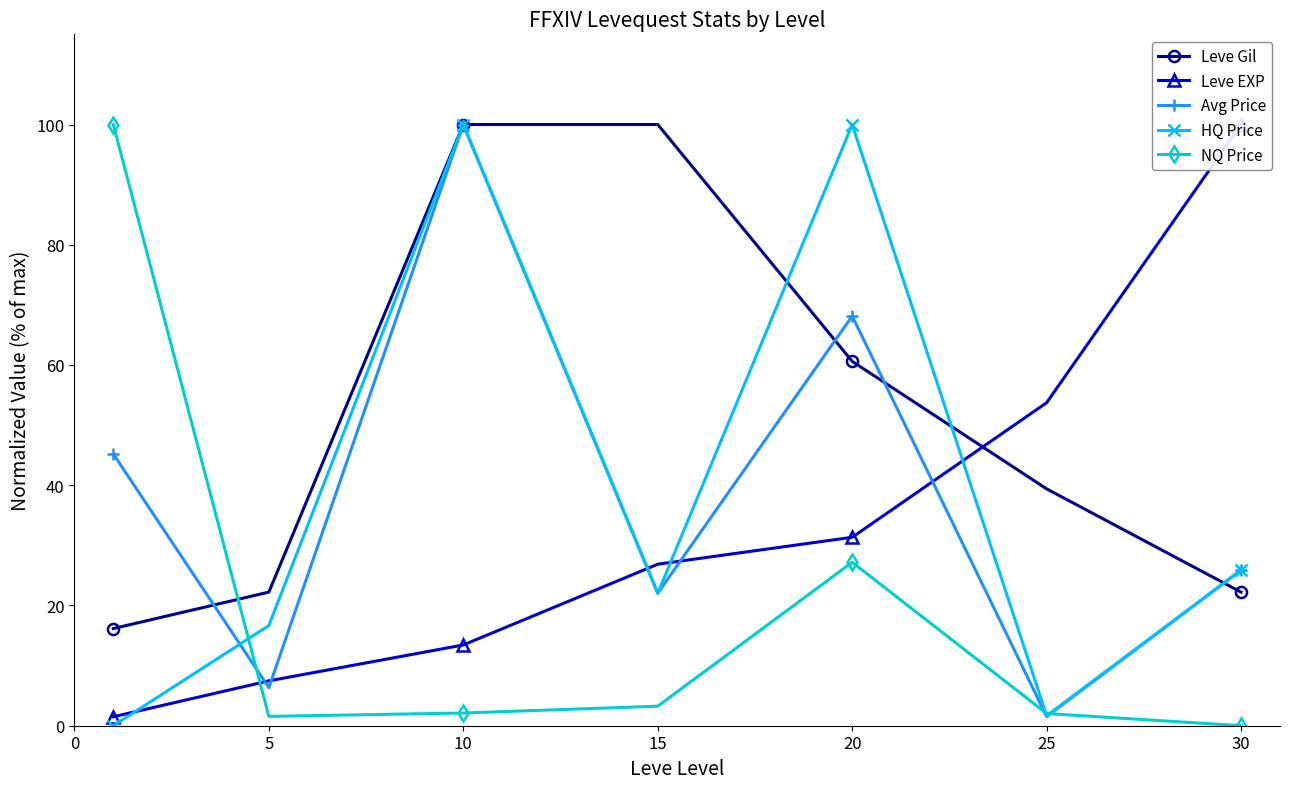

How many data points in Leve EXP are above 26?

4